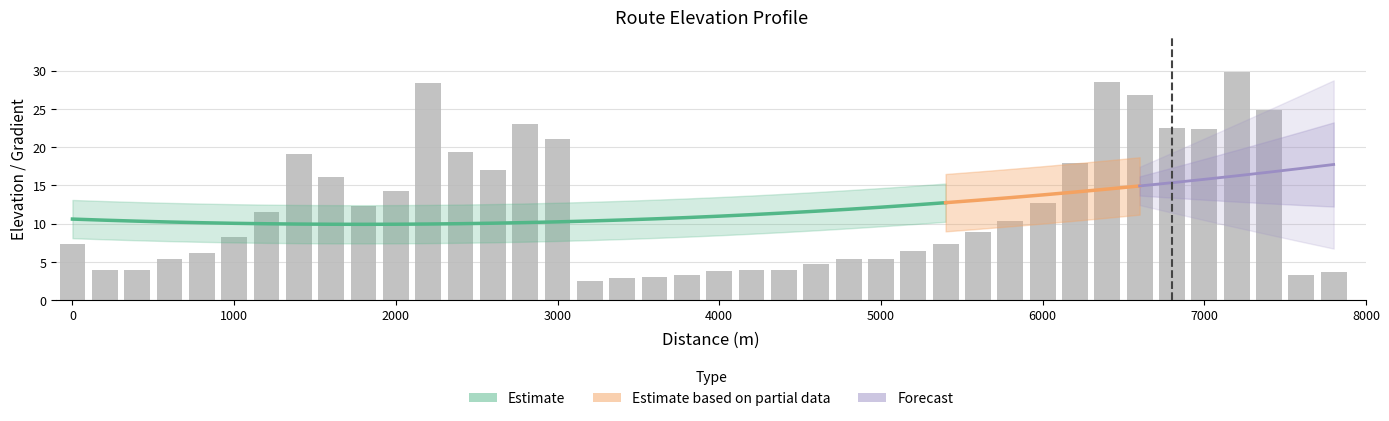

How many bars are there in total?

40